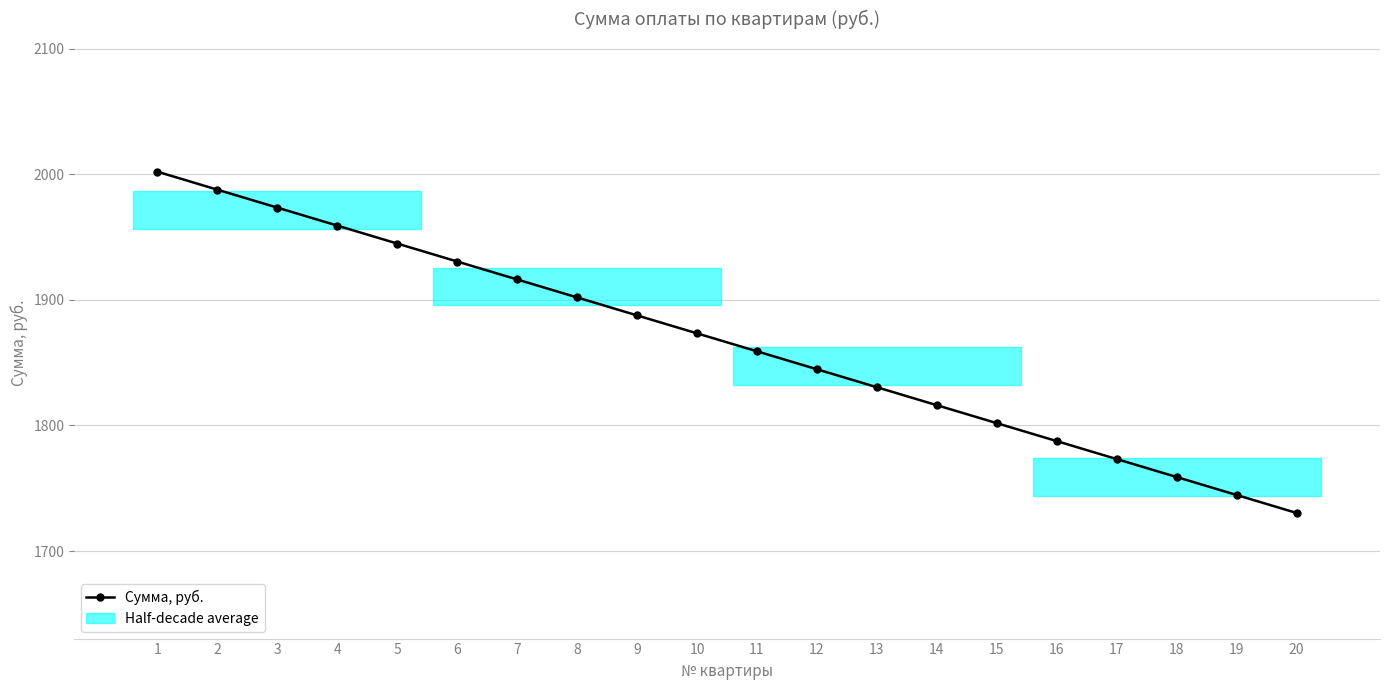

The chart shows a value of 2779.3 at 8. True or false?

False